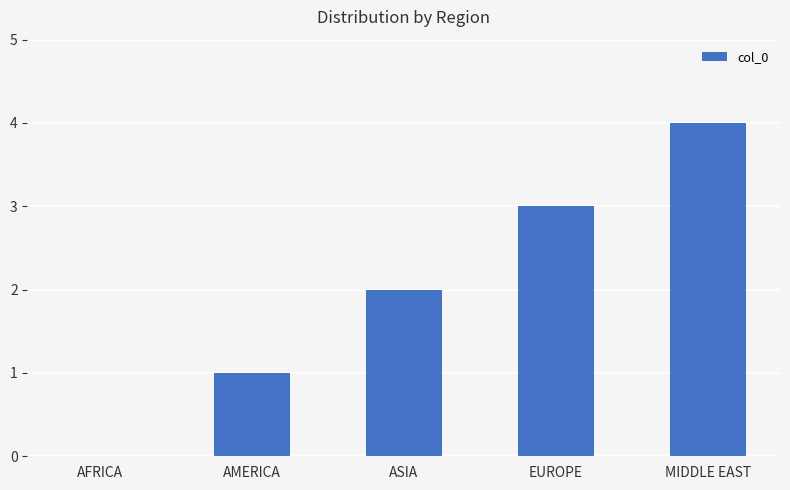

Does the chart contain stacked bars?

No